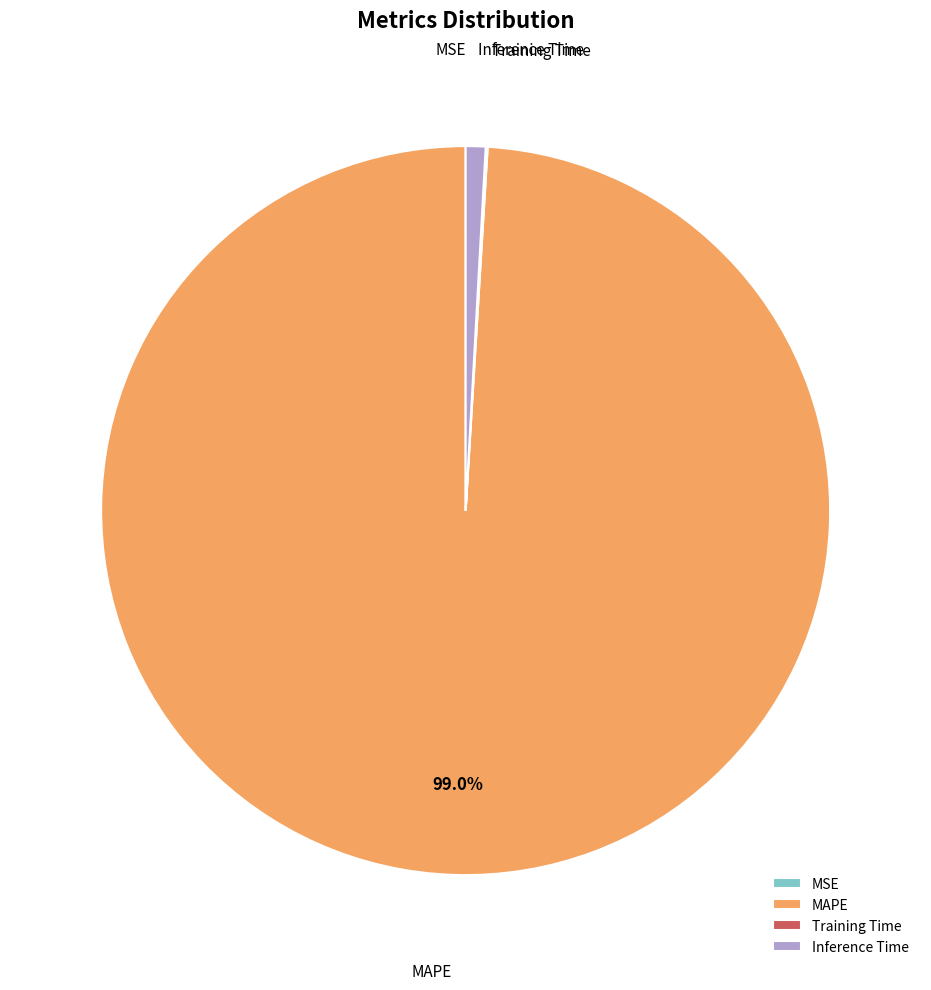

To the nearest percent, what portion does MAPE represent?

99%